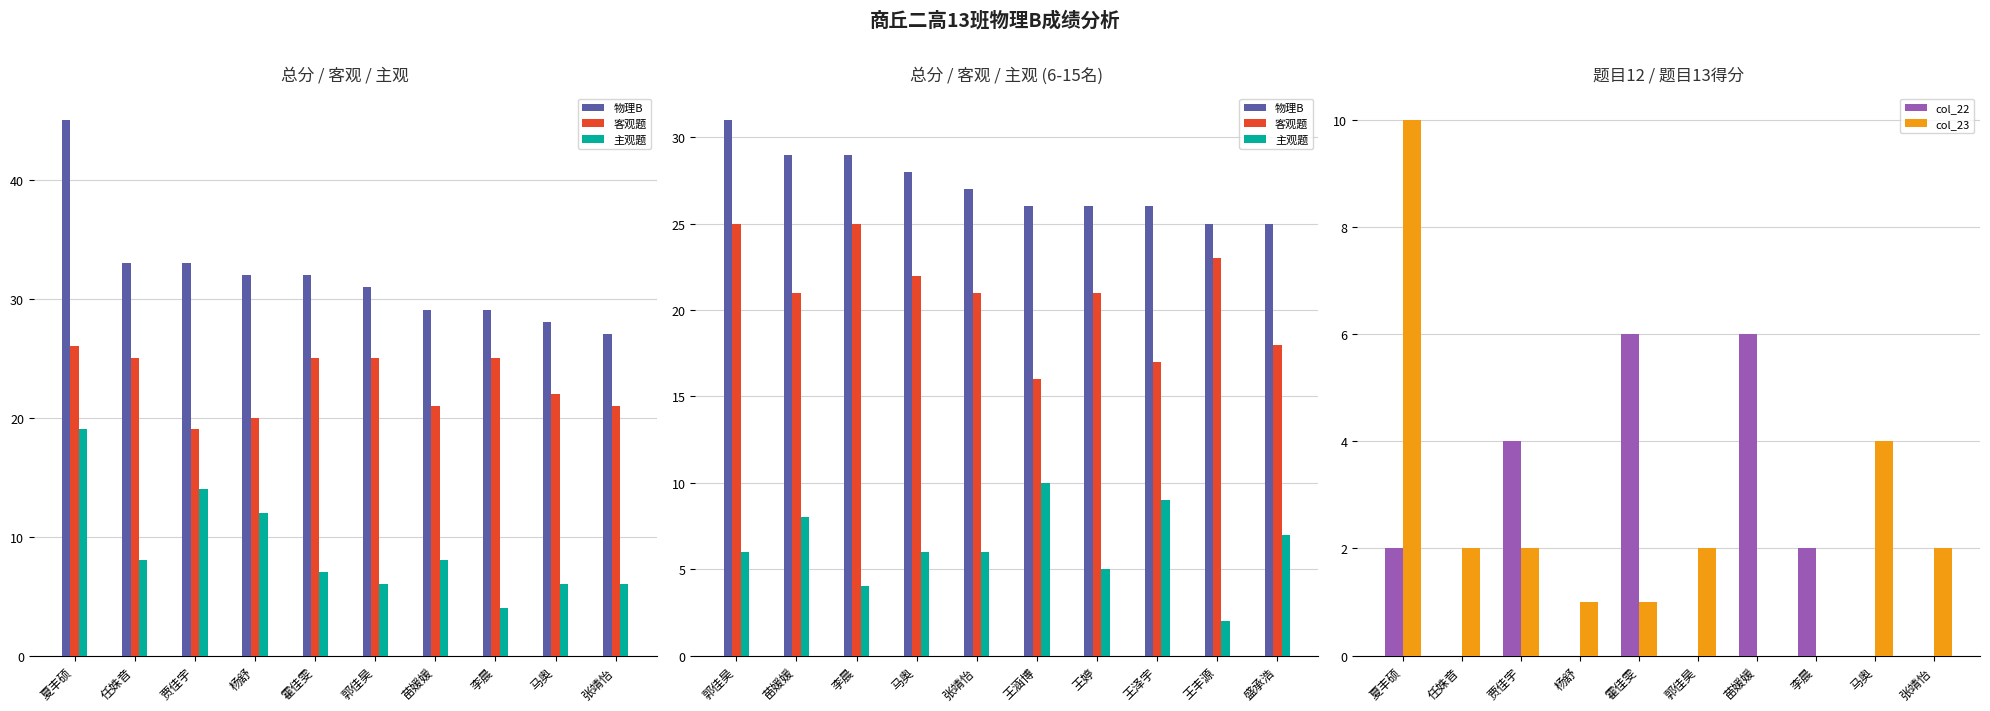

Reading left to right, extract all data points from this chart.

物理B: 31	29	29	28	27	26	26	26	25	25
客观题: 25	21	25	22	21	16	21	17	23	18
主观题: 6	8	4	6	6	10	5	9	2	7
col_22: 2	0	4	0	6	0	6	2	0	0
col_23: 10	2	2	1	1	2	0	0	4	2